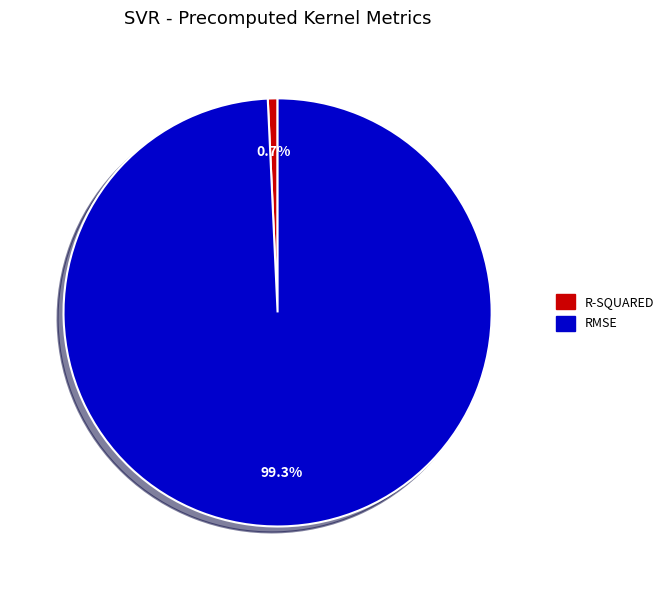

Is there any slice that represents more than half of the pie?

Yes